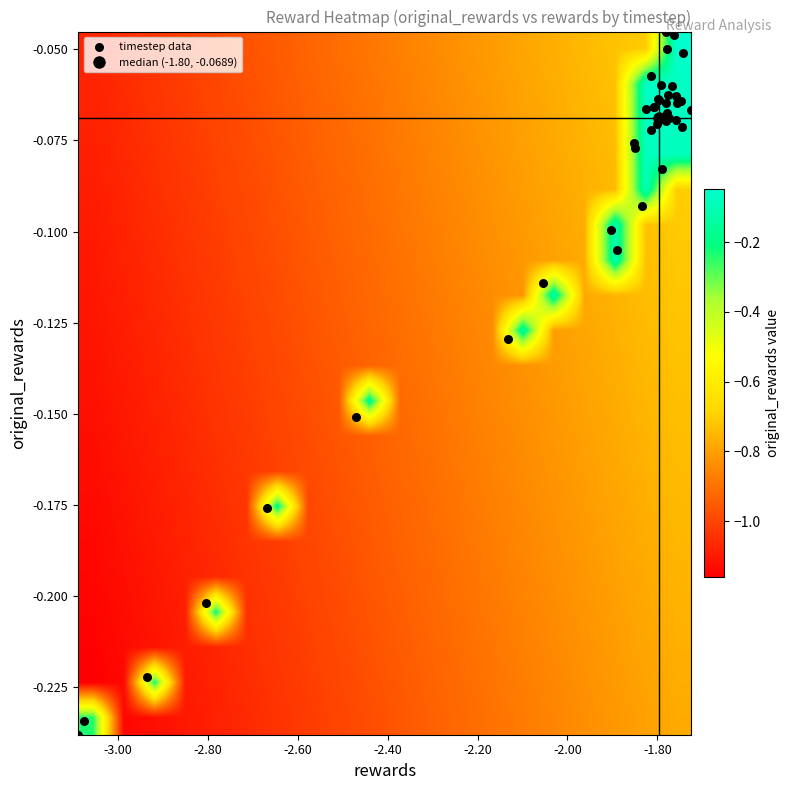

How many data points does each series have?

40